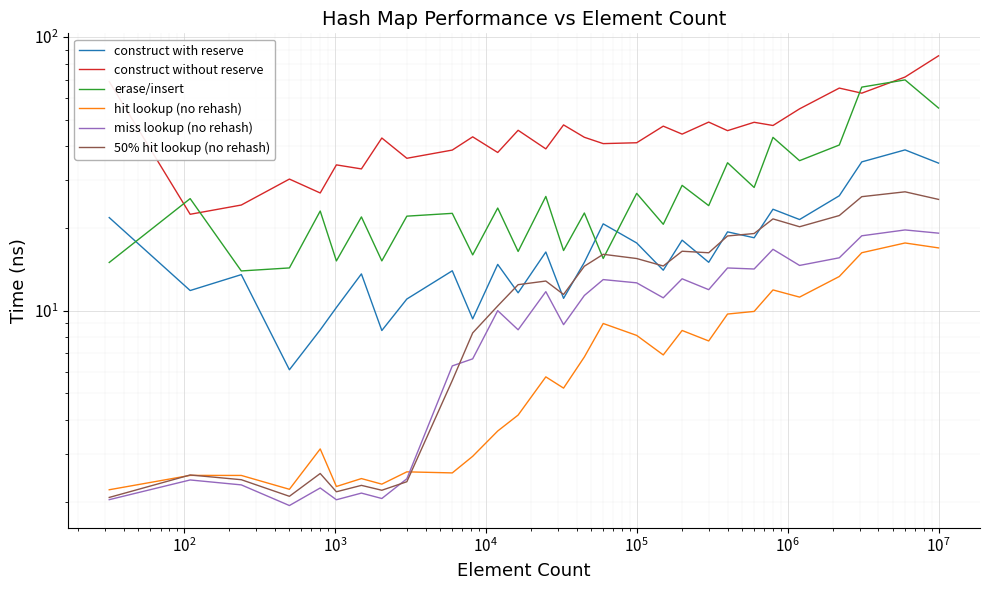

The miss lookup (no rehash) series shows 3.4 at $\mathdefault{10^{5}}$. True or false?

False